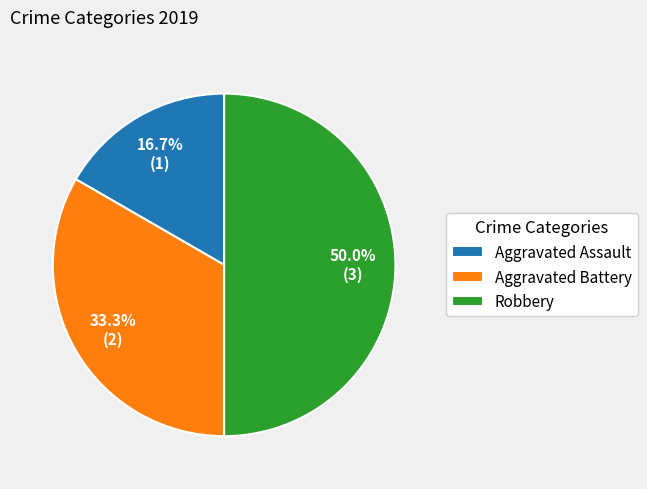

True or false: Aggravated Battery accounts for 28% of the total.

False